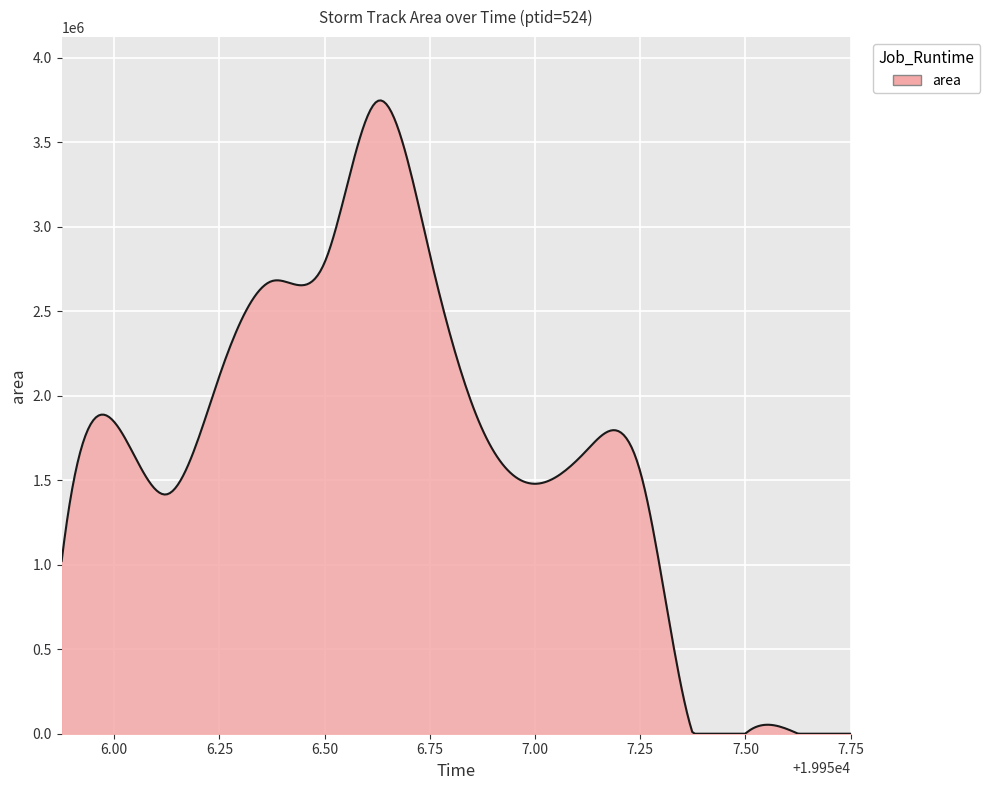

What is the difference between the maximum and minimum values?

3746591.1